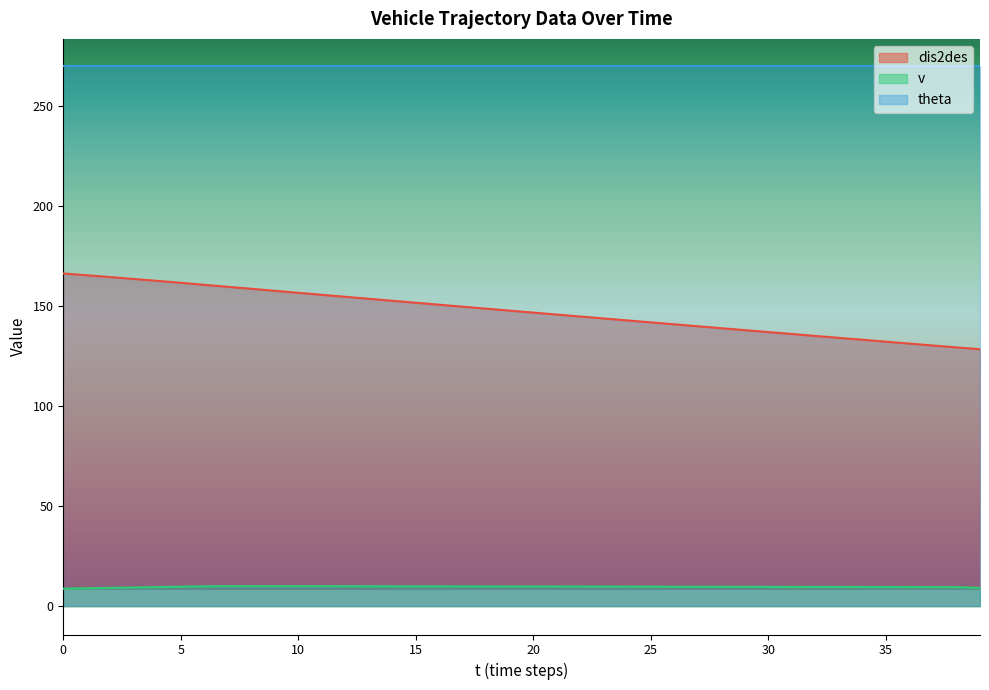

How many categories are shown in the chart?

40